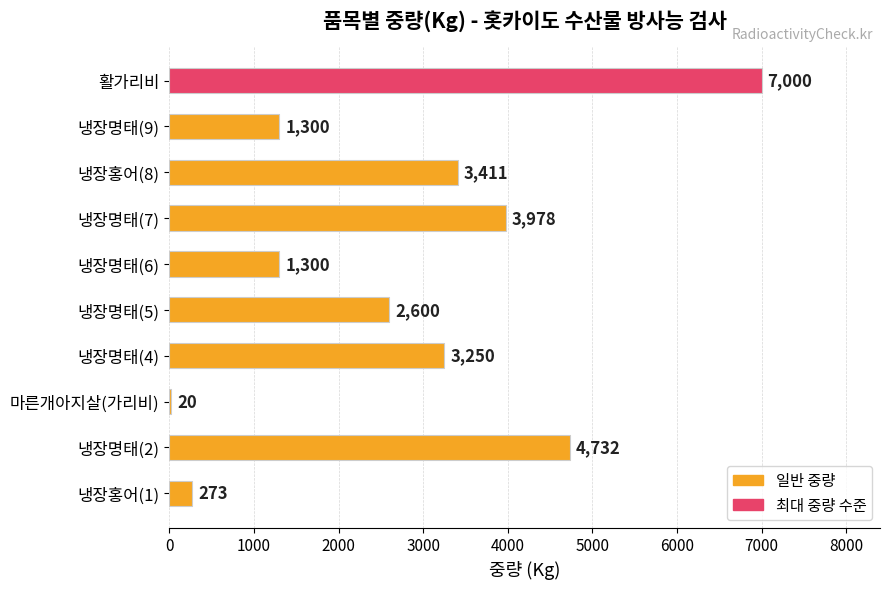

What is the sum of the values at 활가리비 and 냉장명태(9)?

8300